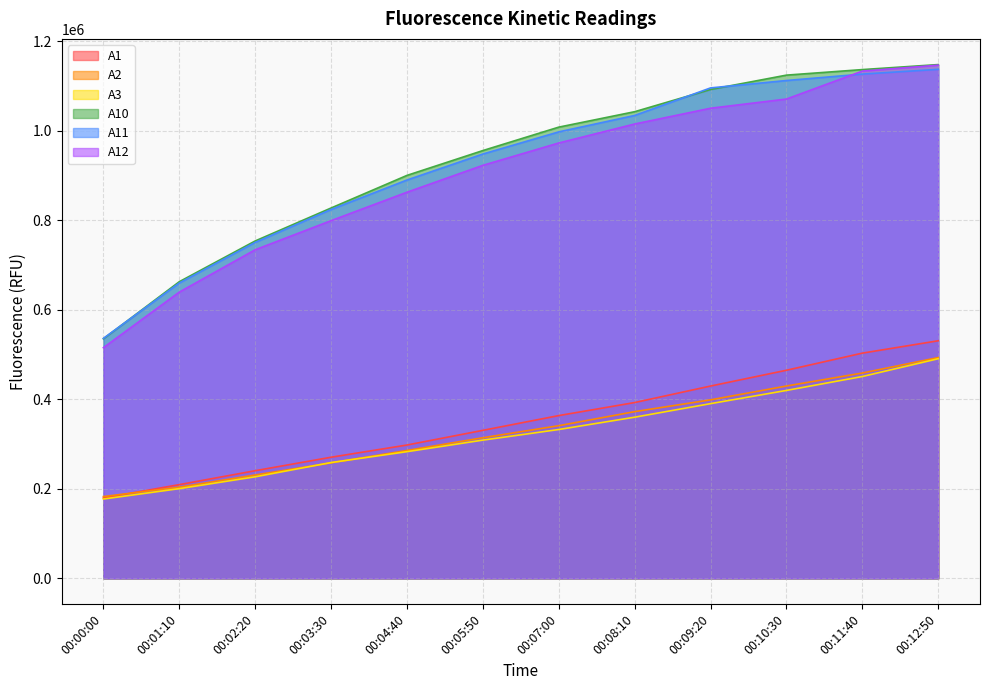

Rank the categories by A1 value from highest to lowest.

00:12:50, 00:11:40, 00:10:30, 00:09:20, 00:08:10, 00:07:00, 00:05:50, 00:04:40, 00:03:30, 00:02:20, 00:01:10, 00:00:00